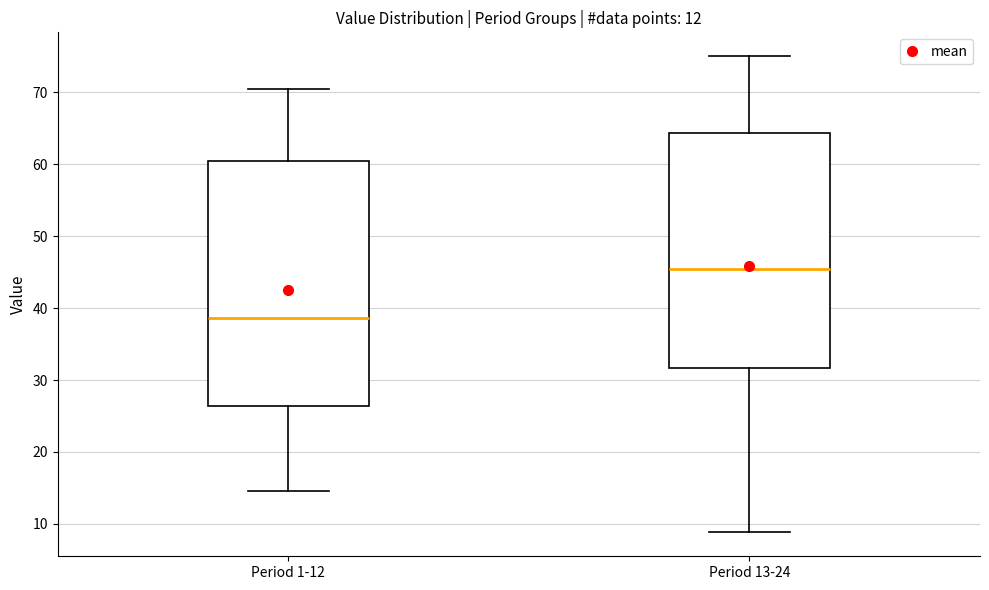

Where is the lower edge of the box for Period 13-24 on the y-axis? The values are not printed on the chart, so give them approximately, as read against the axis.

32